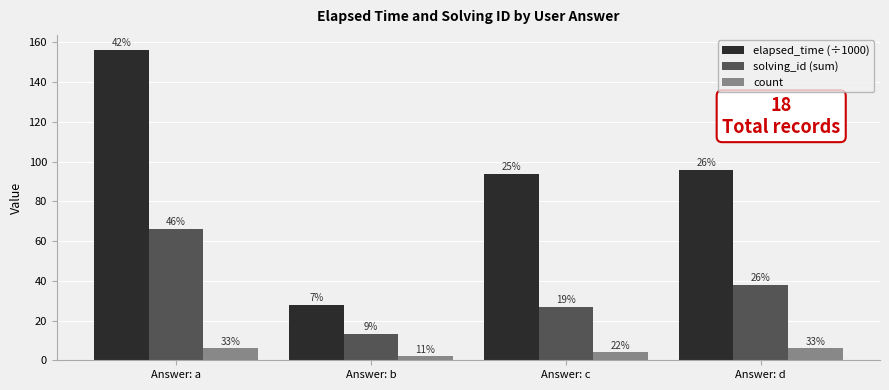

How many groups of bars are there?

4